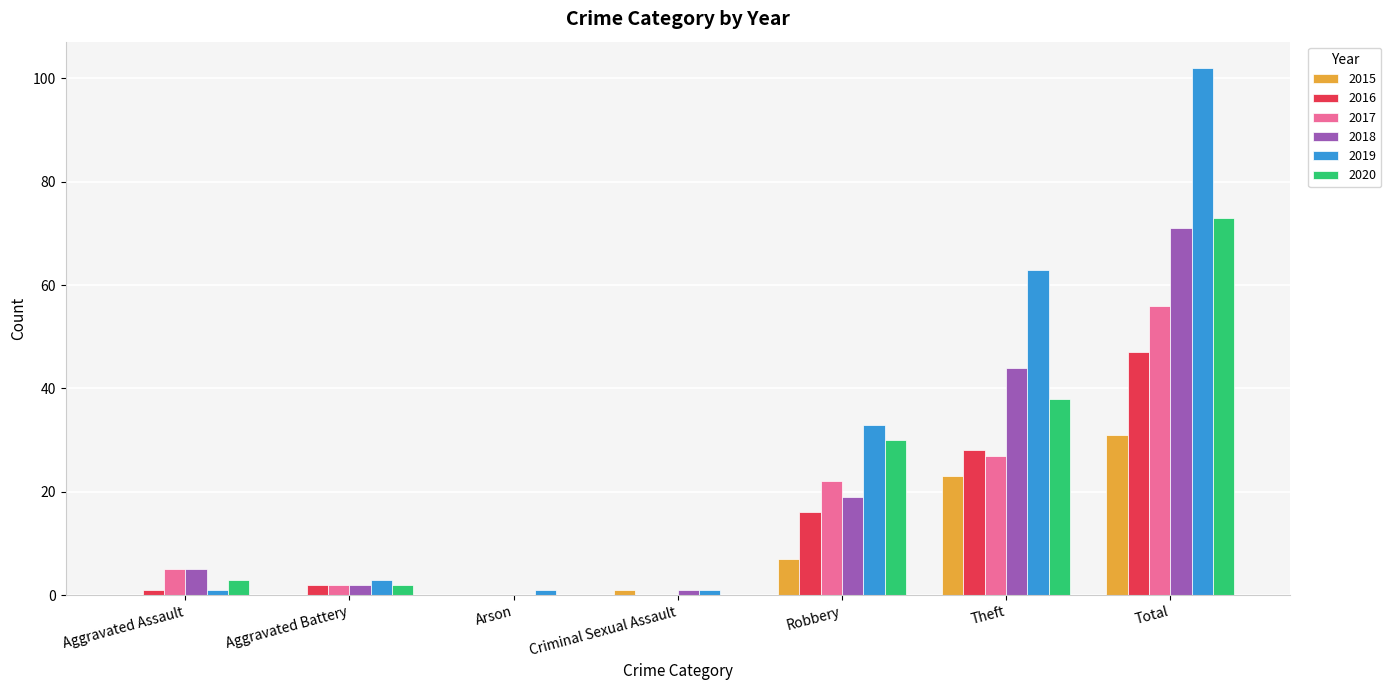

Is the value of 2017 at Aggravated Battery greater than the value of 2019 at Arson?

Yes